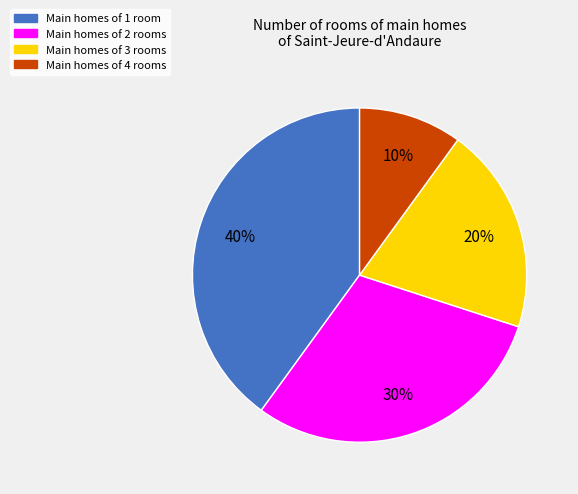

Does any single category account for the majority?

No